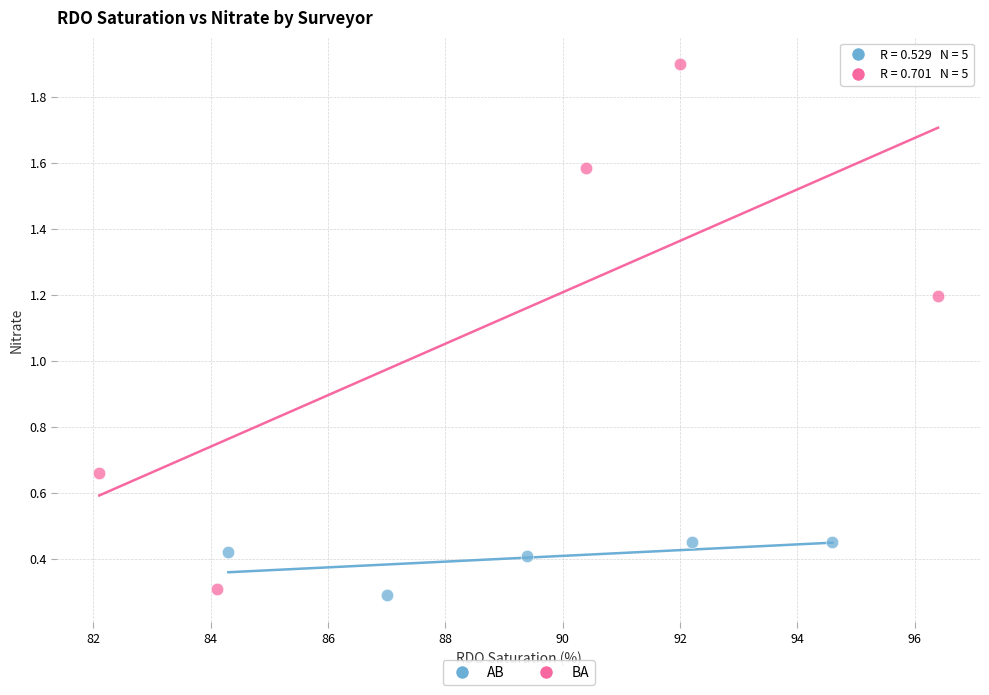

Which series contains the highest Y value?

BA